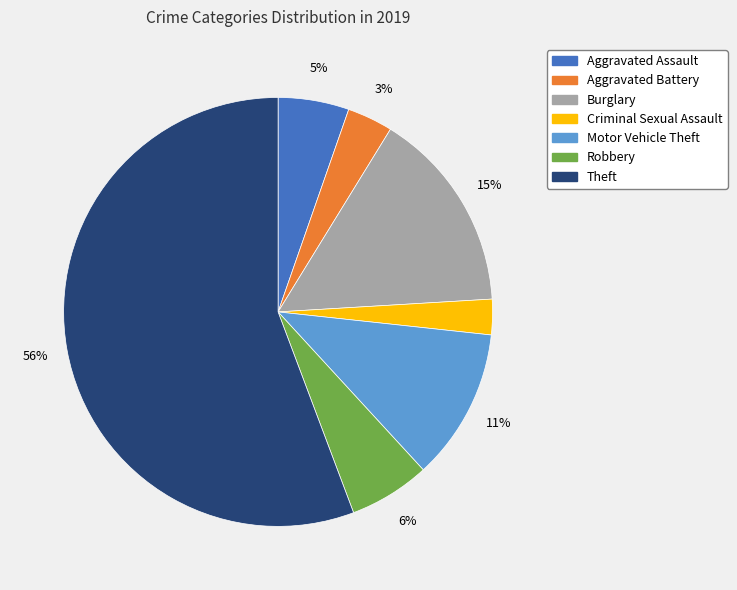

How many slices are in this pie chart?

7